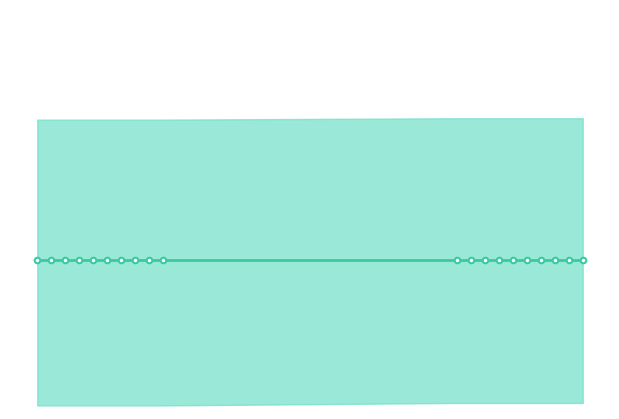

Reading left to right, transcribe all the data shown in this chart.

mean: 6=1.7	12=1.7	18=1.7	24=1.7	30=1.7	36=1.7	42=1.7	48=1.7	54=1.7	60=1.7	186=1.7	192=1.7	198=1.7	204=1.7	210=1.7	216=1.7	222=1.7	228=1.7	234=1.7	240=1.7
best: 6=0.0	12=0.0	18=0.0	24=0.0	30=0.0	36=0.0	42=0.0	48=0.0	54=0.0	60=0.0	186=0.1	192=0.1	198=0.1	204=0.1	210=0.1	216=0.1	222=0.1	228=0.1	234=0.1	240=0.1
worst: 6=3.3	12=3.3	18=3.3	24=3.3	30=3.3	36=3.3	42=3.3	48=3.3	54=3.3	60=3.3	186=3.3	192=3.3	198=3.3	204=3.3	210=3.3	216=3.3	222=3.3	228=3.3	234=3.3	240=3.3